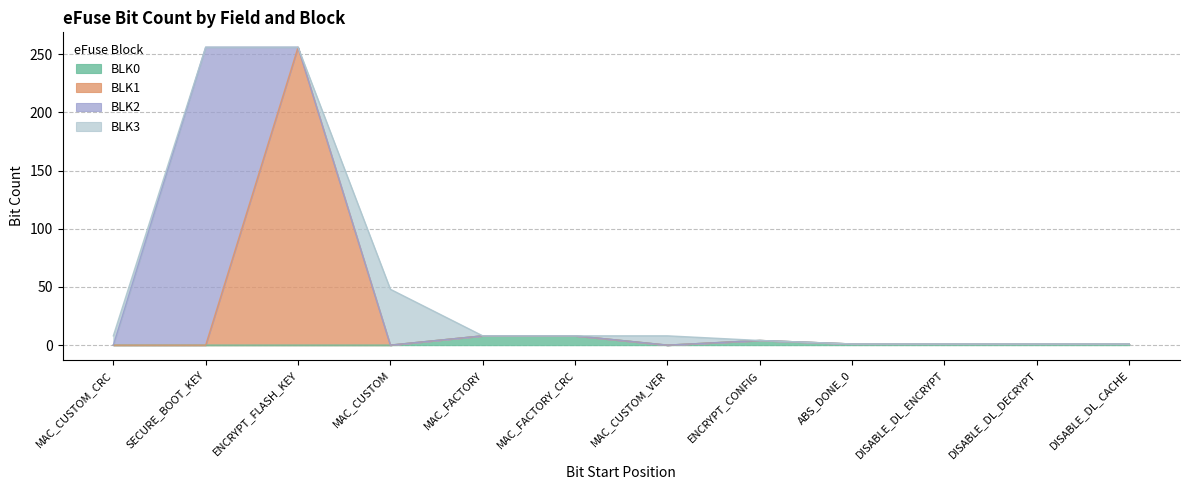

What is the total value across all series at MAC_CUSTOM_VER?

8